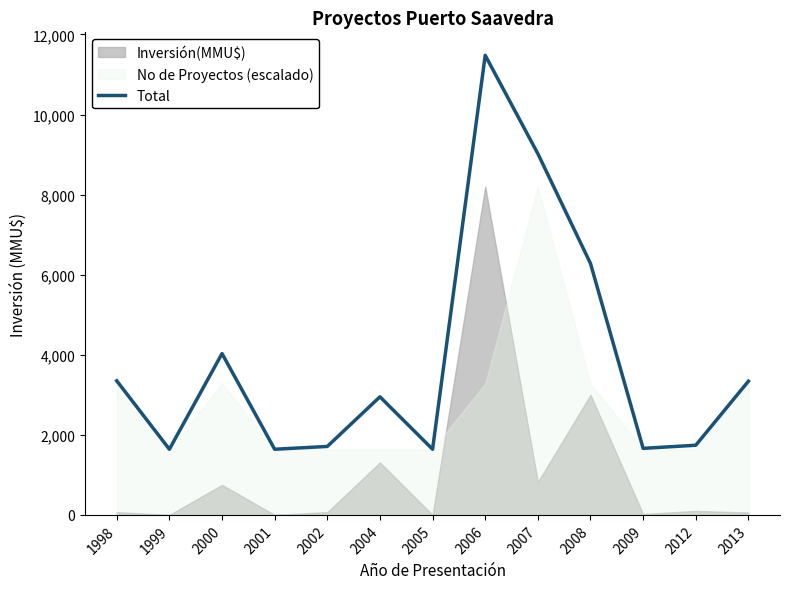

What is the change in value from 2002 to 2009?

-48